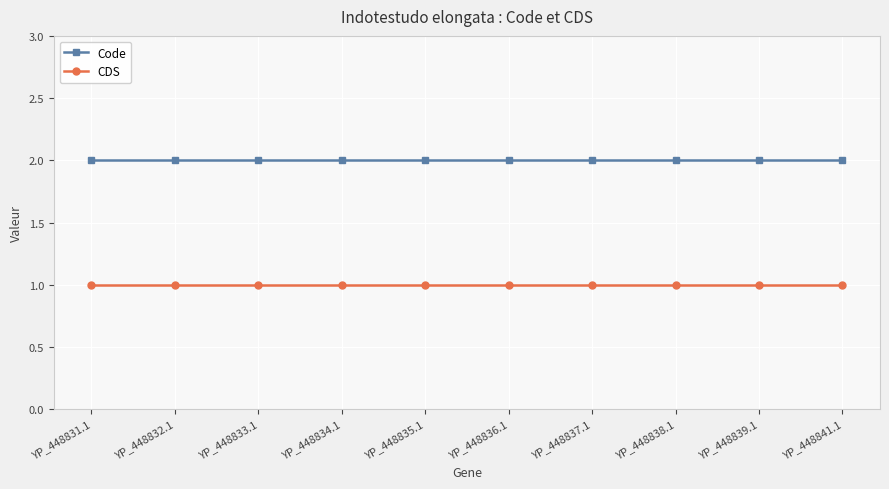

True or false: CDS and Code cross at least once.

False